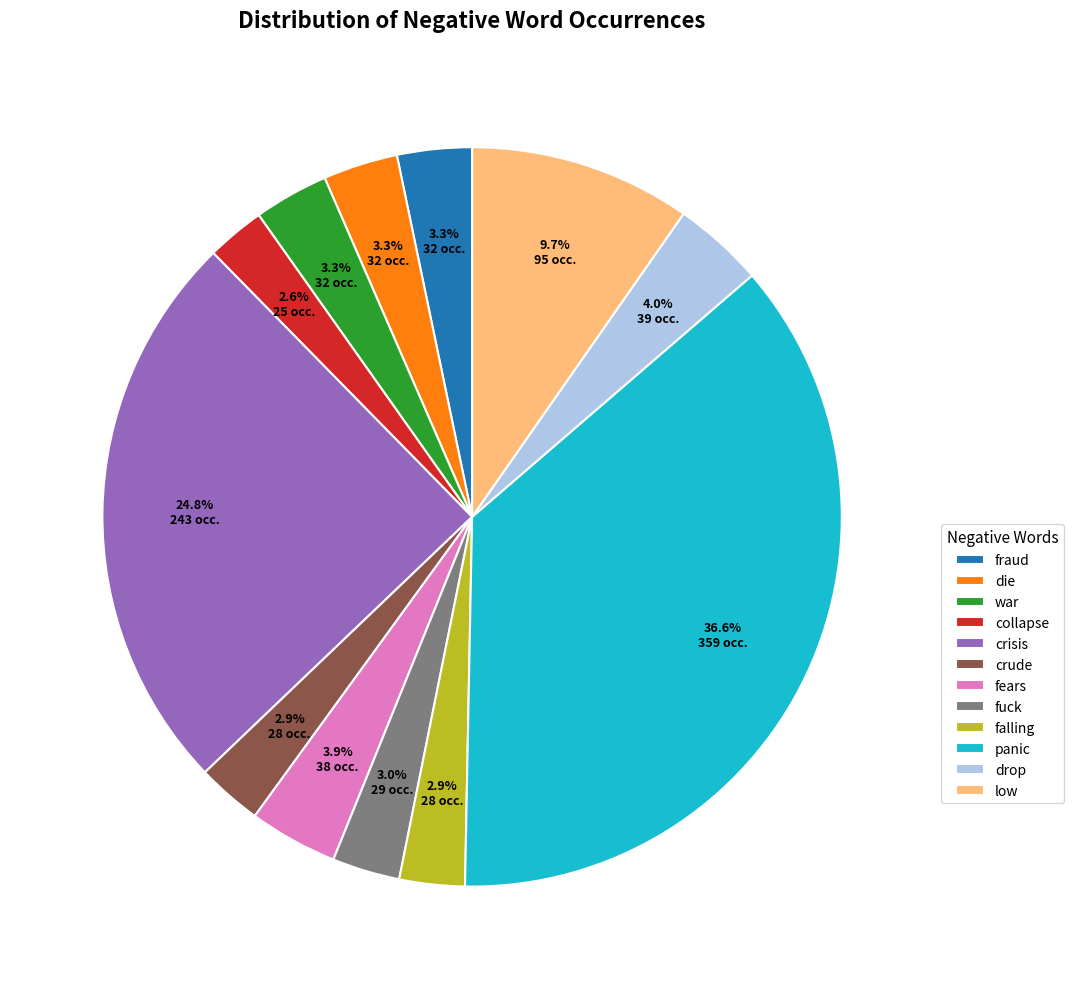

Do drop and die together represent more than half of the pie?

No